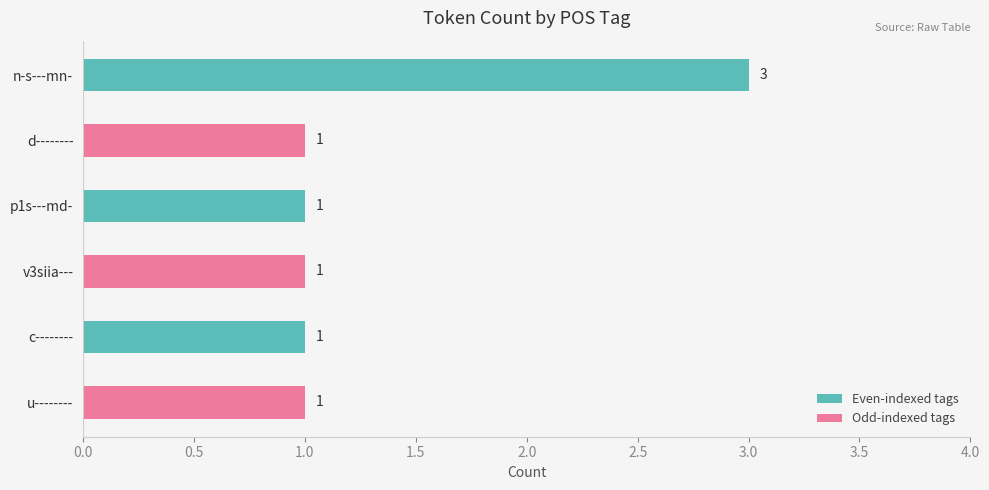

What is the label of the 3rd bar from the bottom?

v3siia---